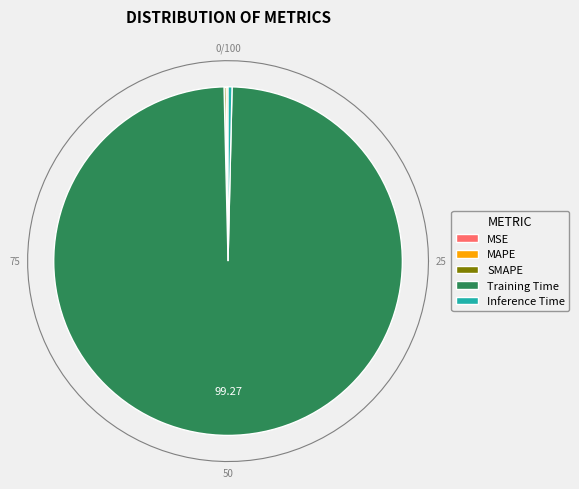

What percentage is NOT represented by SMAPE?

99.8%